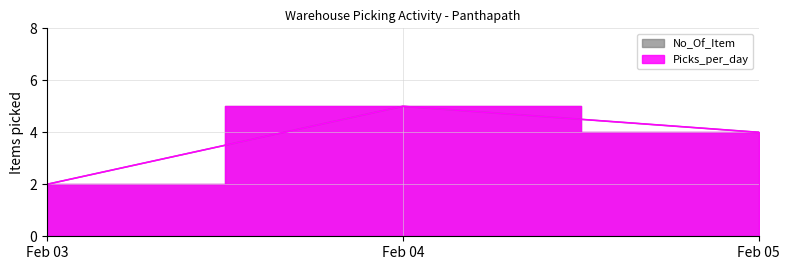

The Picks_per_day series shows 1 at 2022-02-05 01:23. True or false?

False